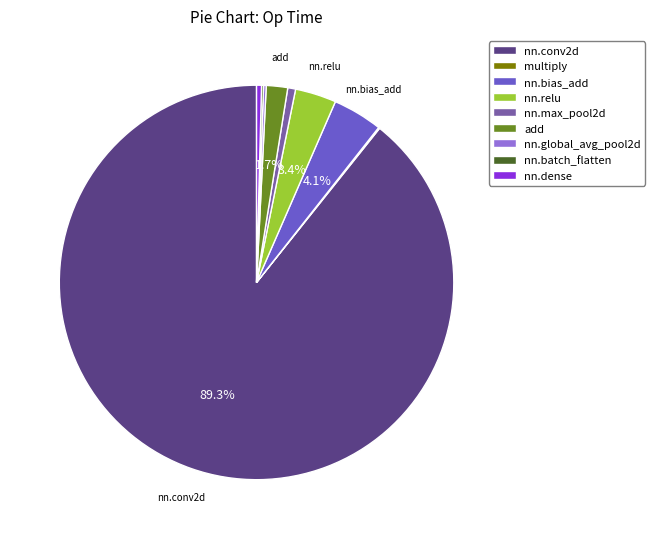

Approximately how many times larger is the value at add compared to nn.relu?

0.5